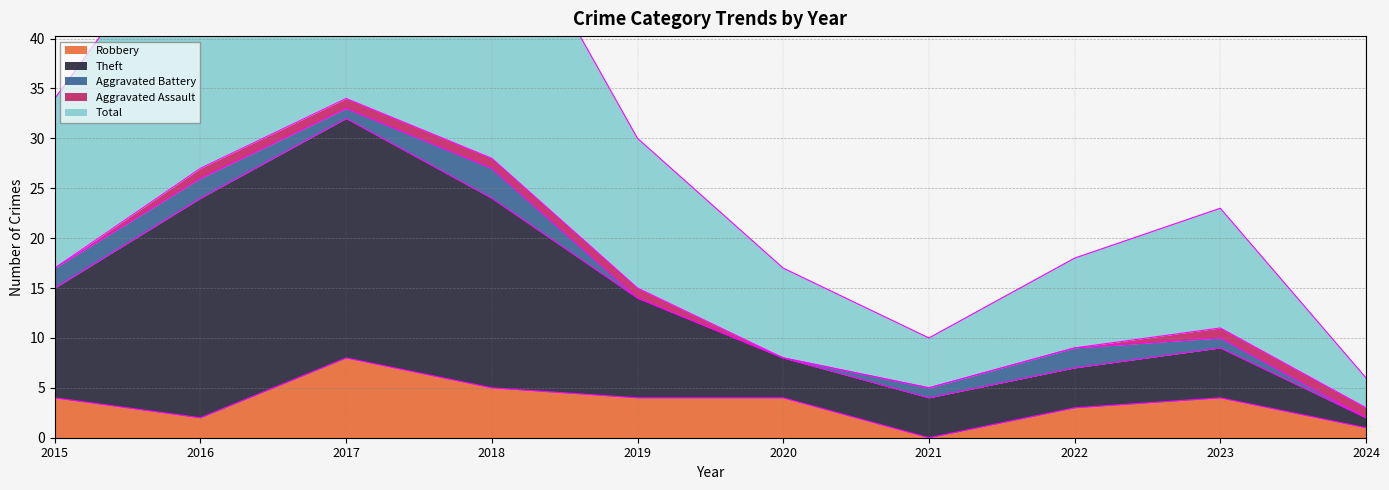

At which label does Robbery reach its minimum?

2021